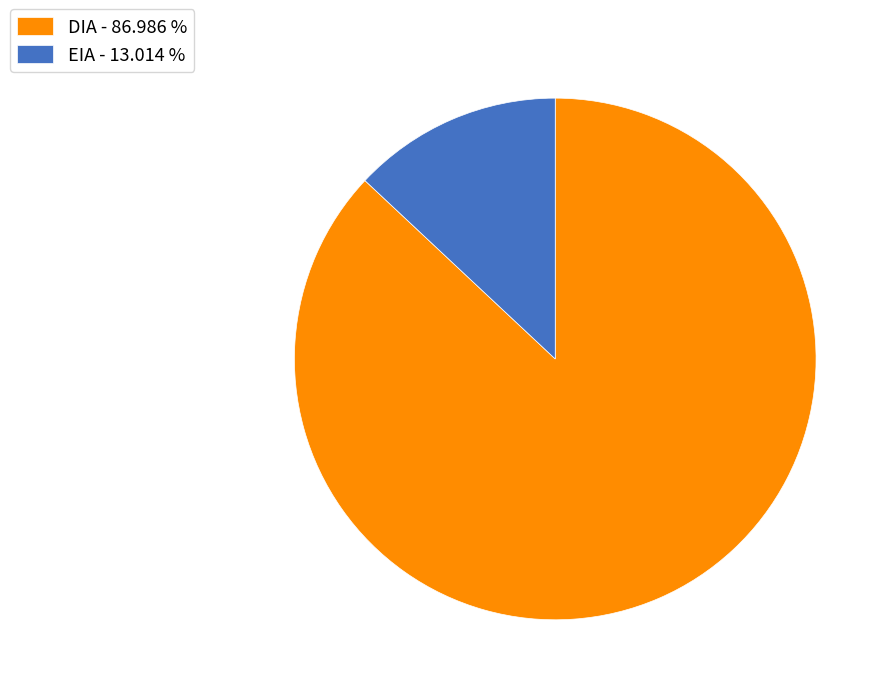

Which category has the smallest portion of the pie?

EIA